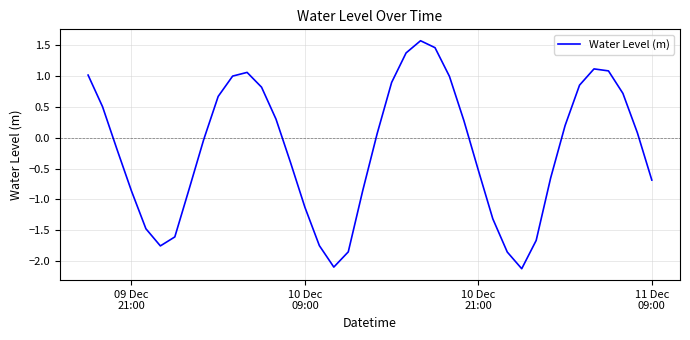

What is the greatest value displayed?

1.6